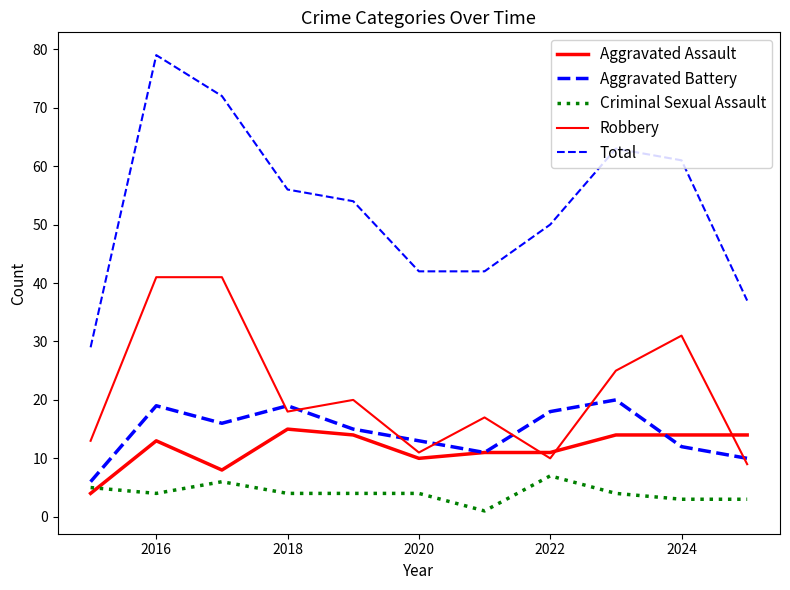

Where does the Total series first go above 54?

2016